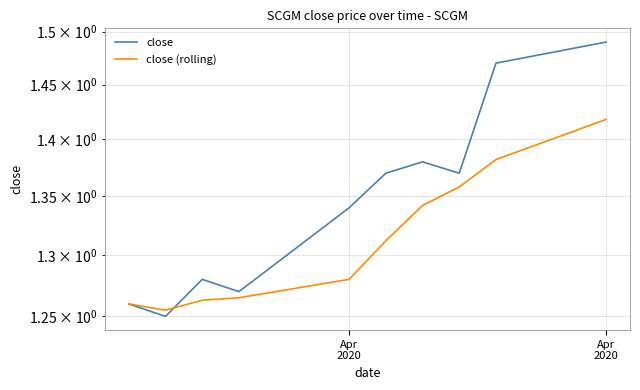

True or false: close (rolling) has a value of 2.0 at Apr
2020.

False